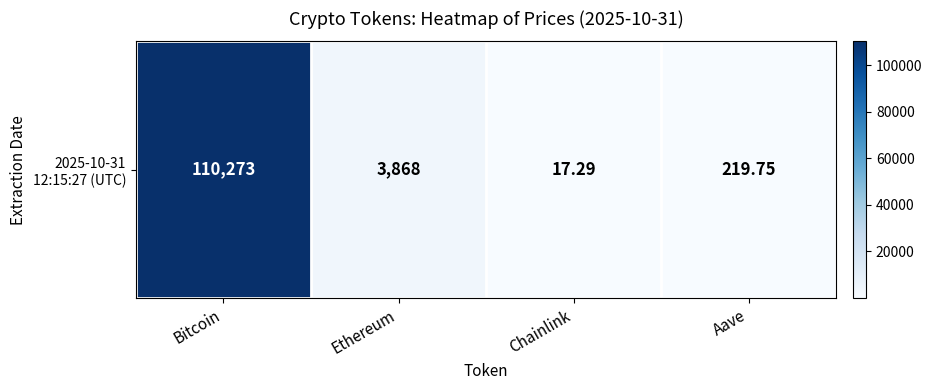

List the labels in order of value, largest first.

Bitcoin, Ethereum, Aave, Chainlink